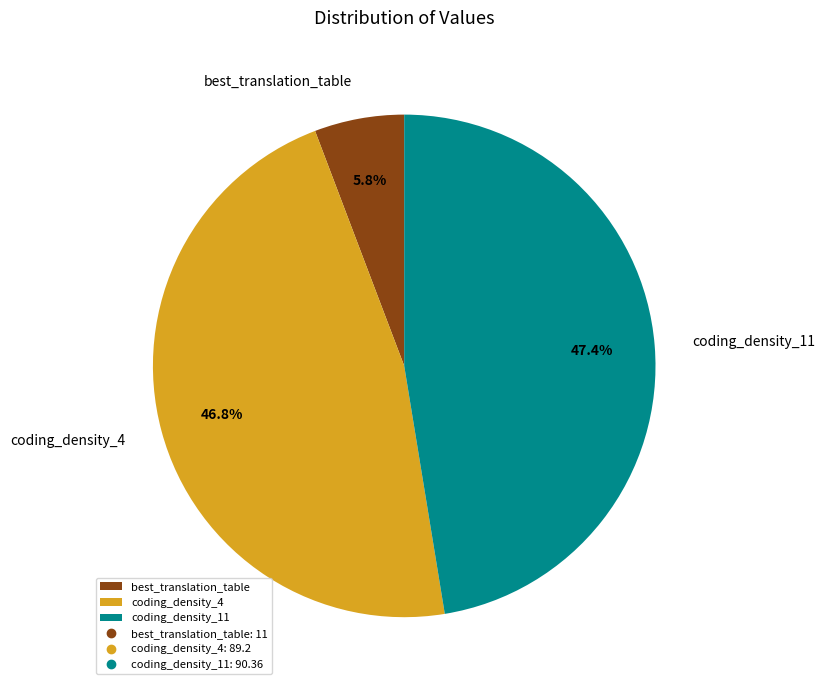

What percentage is the coding_density_4 slice, to the nearest percent?

47%